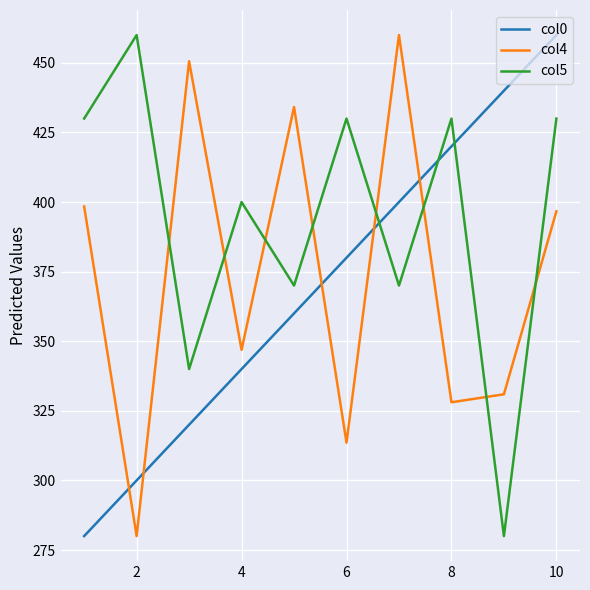

Which series has the largest total across all categories?

col5